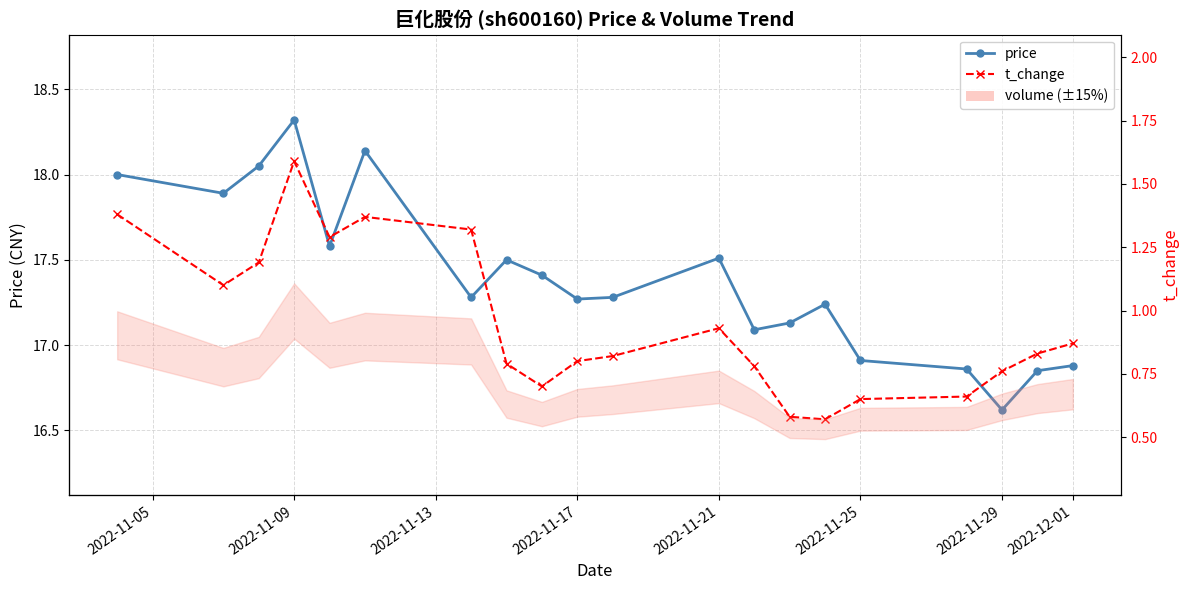

The value of volume at 2022-11-05 is 495816.7. True or false?

False